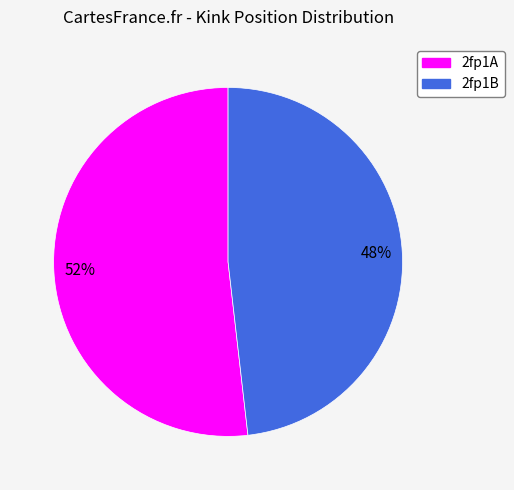

Count the number of slices in the pie.

2